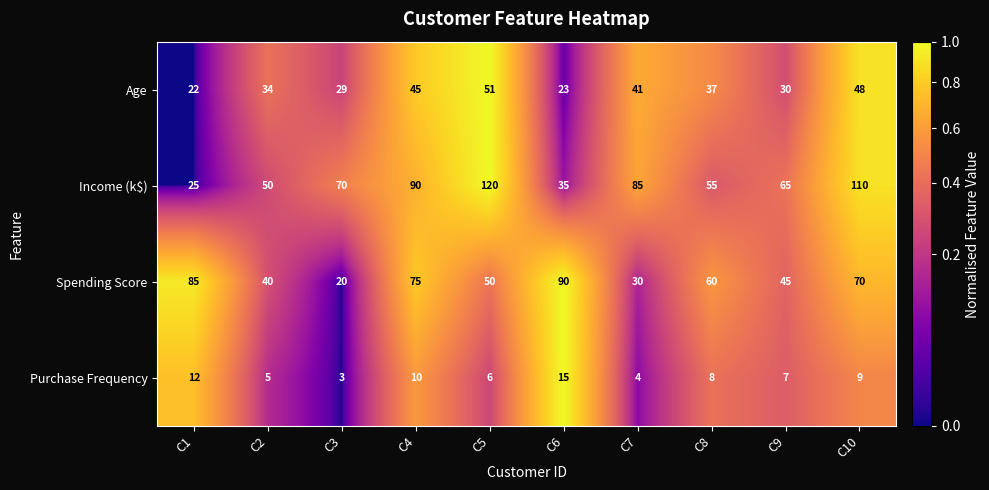

What is the total value across all series at C4?

220